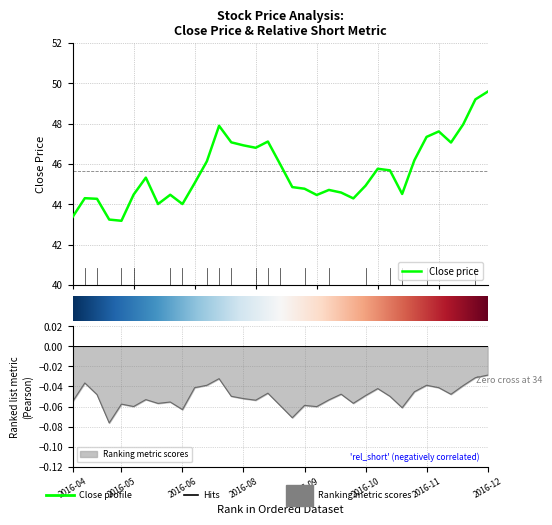

What is the label of the 33rd point from the left?

32